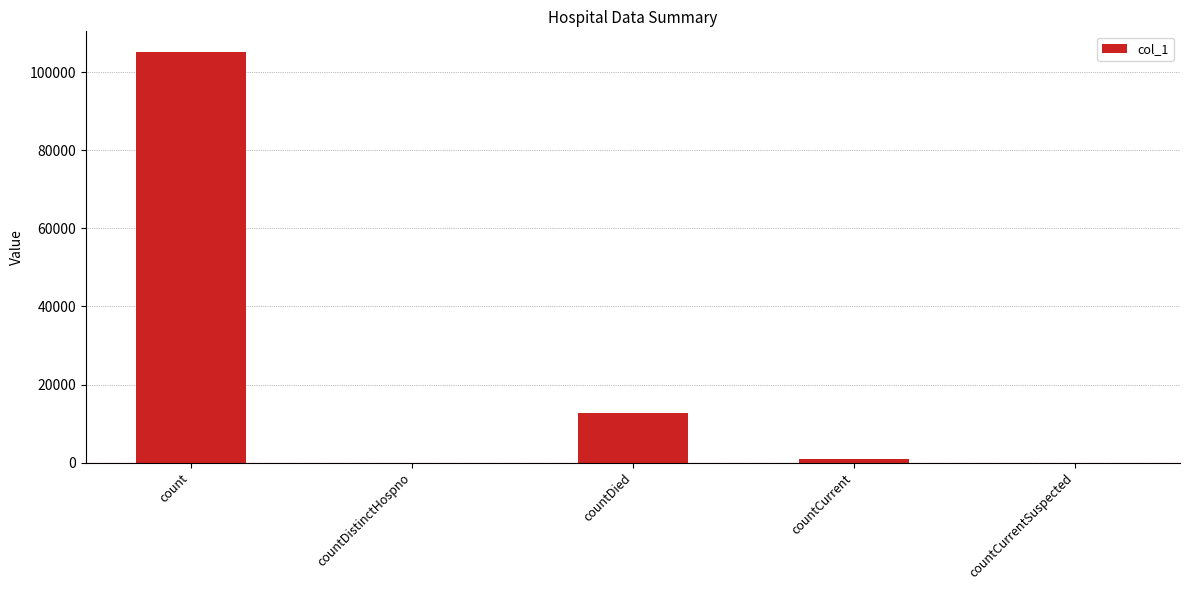

What is the sum of the values at count and countDistinctHospno?

105259